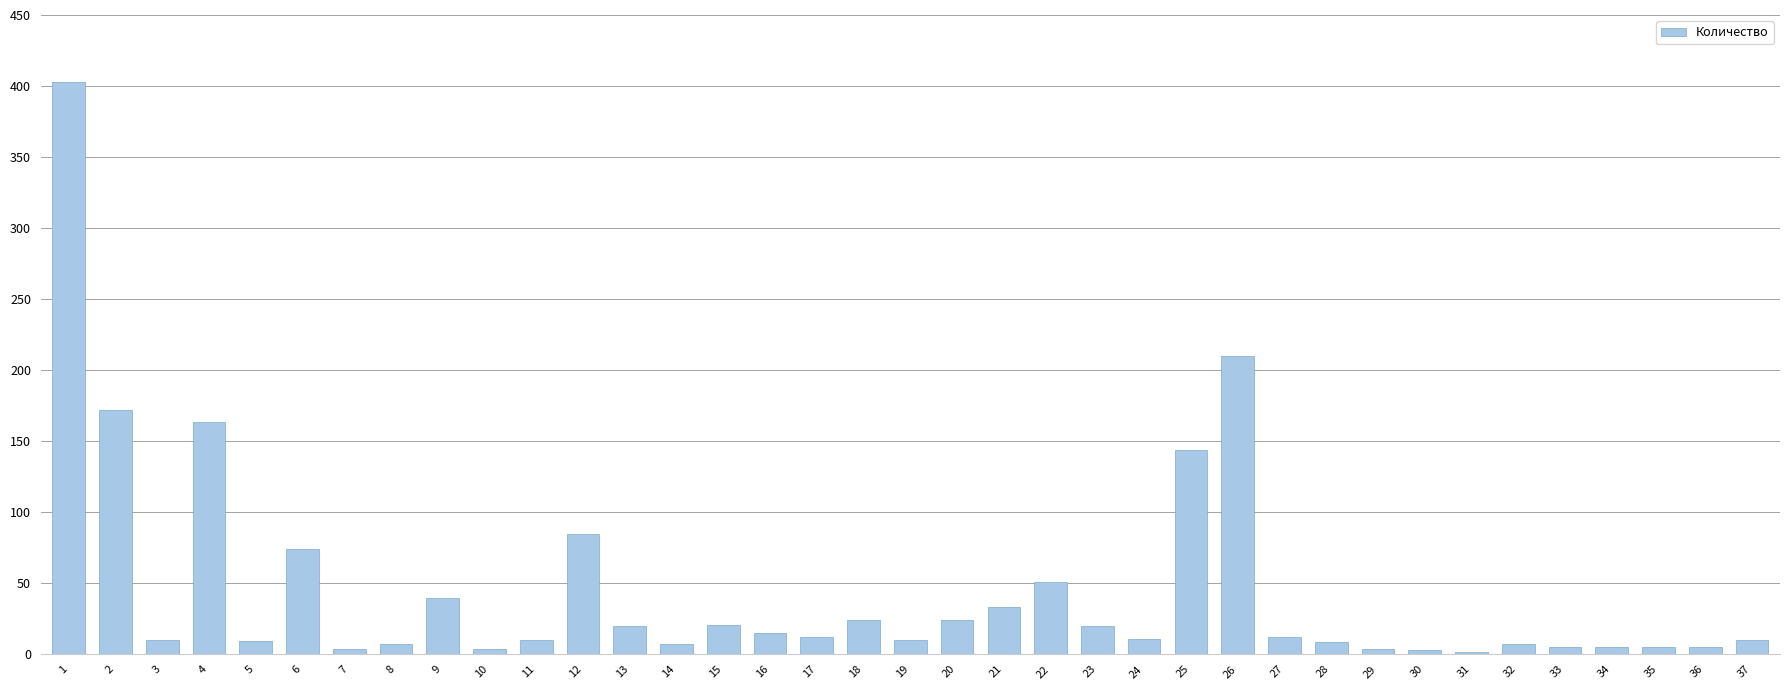

What is the value of the 2nd bar from the left?

172.2